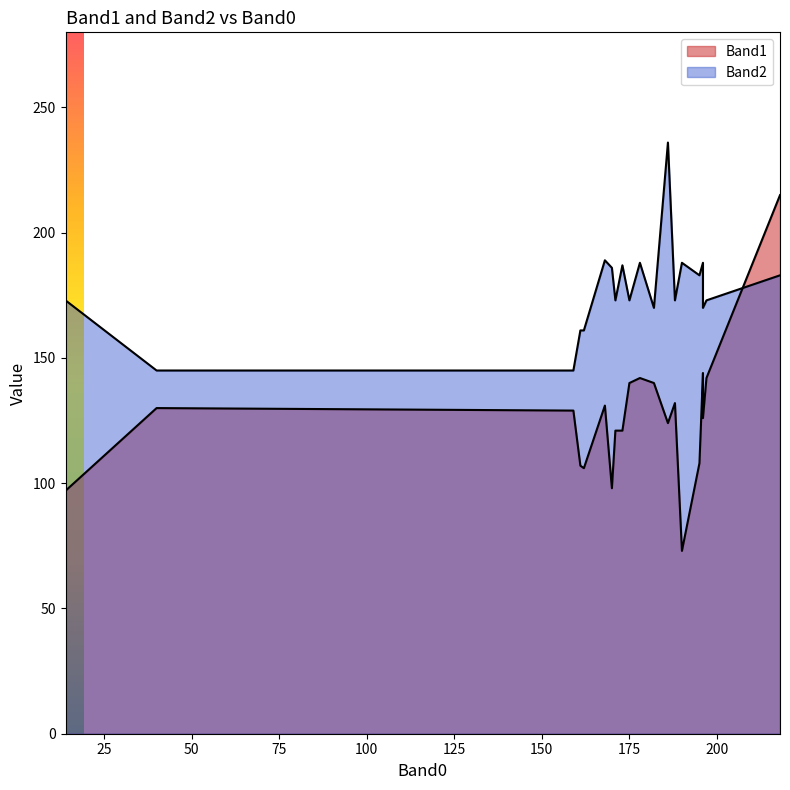

Which series has the largest range (max minus min)?

Band1